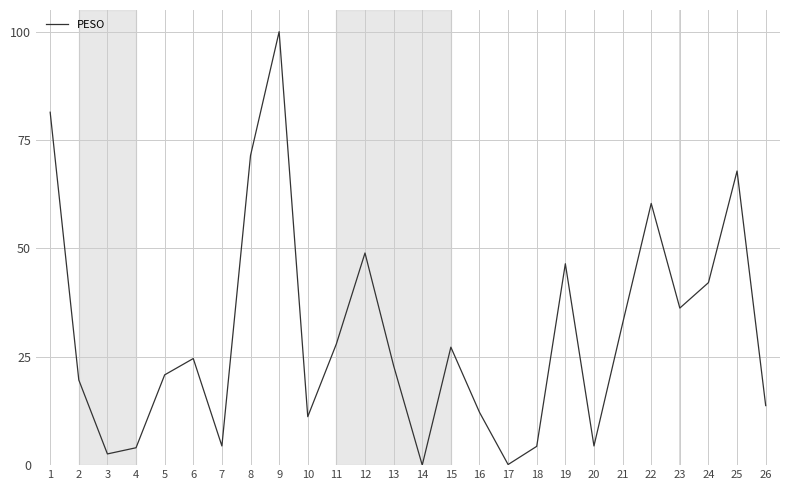

What is the difference between the maximum and minimum values?

100.0